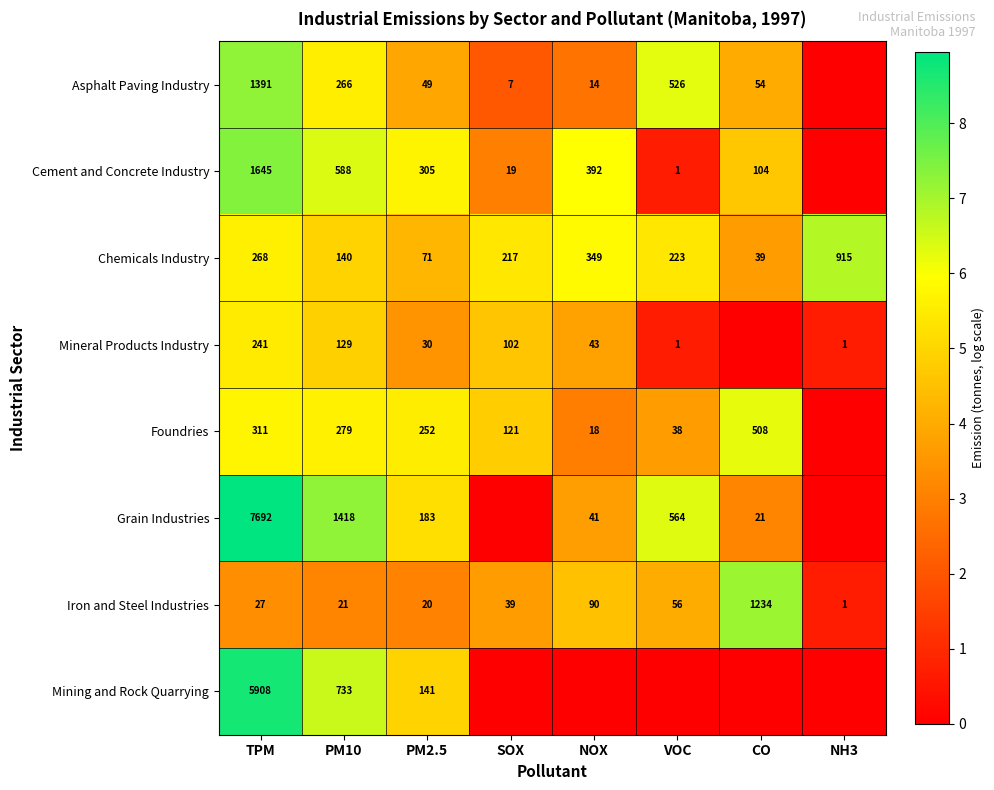

Which category has the highest value across all series?

TPM